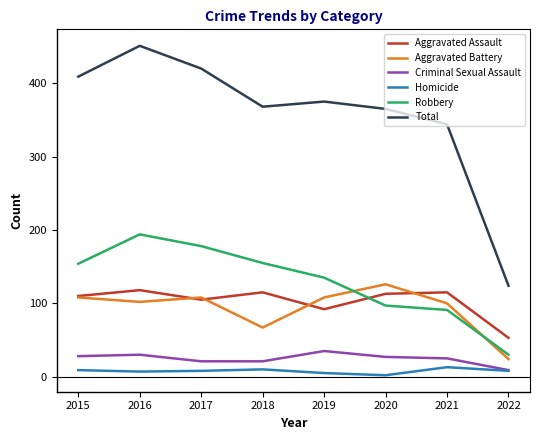

Between 2019 and 2021, which series saw the biggest shift?

Robbery